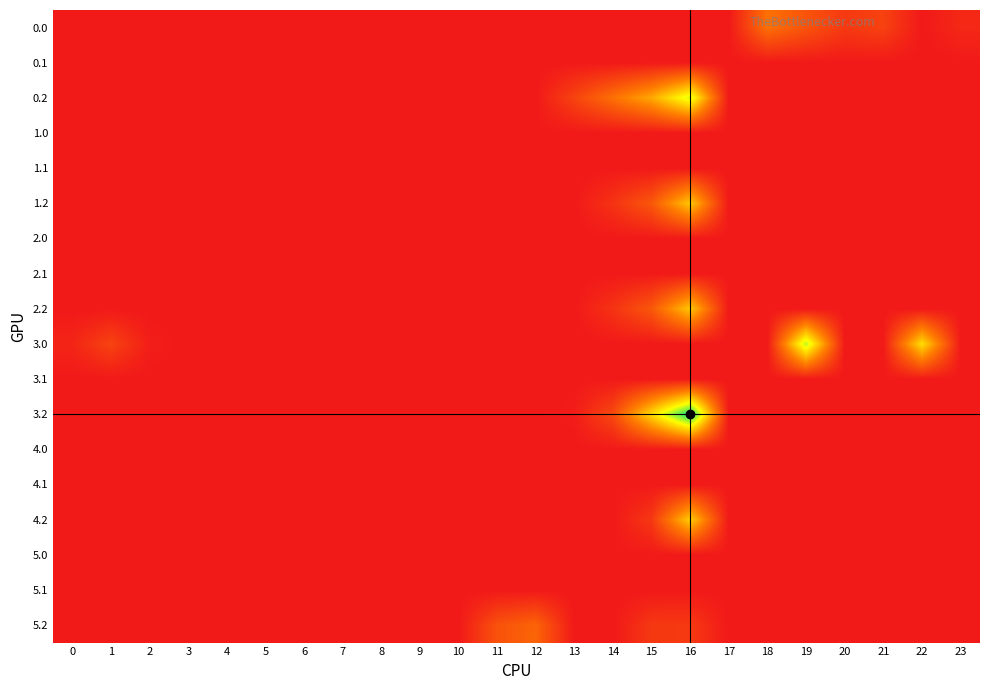

Reading left to right, what are all the values shown in this chart?

0.0: 0=0.0	1=0.0	2=0.0	3=0.0	4=0.0	5=0.0	6=0.0	7=0.0	8=0.0	9=0.0	10=0.0	11=0.0	12=0.0	13=0.0	14=0.0	15=0.0	16=0.0	17=0.0	18=91.7	19=61.5	20=33.9	21=42.4	22=0.0	23=16.3
0.1: 0=0.0	1=0.0	2=0.0	3=0.0	4=0.0	5=0.0	6=0.0	7=0.0	8=0.0	9=0.0	10=0.0	11=0.0	12=0.0	13=0.0	14=0.0	15=0.0	16=0.0	17=0.0	18=0.0	19=0.0	20=0.0	21=0.0	22=0.0	23=0.0
0.2: 0=0.0	1=0.0	2=0.0	3=0.0	4=0.0	5=0.0	6=0.0	7=0.0	8=0.0	9=0.0	10=0.0	11=0.0	12=0.0	13=44.4	14=91.4	15=142.7	16=231.6	17=0.0	18=0.0	19=0.0	20=0.0	21=0.0	22=0.0	23=0.0
1.0: 0=0.0	1=0.0	2=0.0	3=0.0	4=0.0	5=0.0	6=0.0	7=0.0	8=0.0	9=0.0	10=0.0	11=0.0	12=0.0	13=0.0	14=0.0	15=0.0	16=0.0	17=0.0	18=0.0	19=0.0	20=0.0	21=0.0	22=0.0	23=0.0
1.1: 0=0.0	1=0.0	2=0.0	3=0.0	4=0.0	5=0.0	6=0.0	7=0.0	8=0.0	9=0.0	10=0.0	11=0.0	12=0.0	13=0.0	14=0.0	15=0.0	16=0.0	17=0.0	18=0.0	19=0.0	20=0.0	21=0.0	22=0.0	23=0.0
1.2: 0=0.0	1=0.0	2=0.0	3=0.0	4=0.0	5=0.0	6=0.0	7=0.0	8=0.0	9=0.0	10=0.0	11=0.0	12=0.0	13=0.0	14=27.4	15=65.8	16=168.5	17=0.0	18=0.0	19=0.0	20=0.0	21=0.0	22=0.0	23=0.0
2.0: 0=0.0	1=0.0	2=0.0	3=0.0	4=0.0	5=0.0	6=0.0	7=0.0	8=0.0	9=0.0	10=0.0	11=0.0	12=0.0	13=0.0	14=0.0	15=0.0	16=0.0	17=0.0	18=0.0	19=0.0	20=0.0	21=0.0	22=0.0	23=0.0
2.1: 0=0.0	1=0.0	2=0.0	3=0.0	4=0.0	5=0.0	6=0.0	7=0.0	8=0.0	9=0.0	10=0.0	11=0.0	12=0.0	13=0.0	14=0.0	15=0.0	16=0.0	17=0.0	18=0.0	19=0.0	20=0.0	21=0.0	22=0.0	23=0.0
2.2: 0=0.0	1=0.0	2=0.0	3=0.0	4=0.0	5=0.0	6=0.0	7=0.0	8=0.0	9=0.0	10=0.0	11=0.0	12=0.0	13=0.0	14=27.4	15=65.8	16=168.5	17=0.0	18=0.0	19=0.0	20=0.0	21=0.0	22=0.0	23=0.0
3.0: 0=12.4	1=44.5	2=5.3	3=0.0	4=0.0	5=0.0	6=0.0	7=0.0	8=0.0	9=0.0	10=0.0	11=0.0	12=0.0	13=0.0	14=0.0	15=0.0	16=0.0	17=0.0	18=0.0	19=244.2	20=0.0	21=1.4	22=187.3	23=0.0
3.1: 0=0.0	1=0.0	2=0.0	3=0.0	4=0.0	5=0.0	6=0.0	7=0.0	8=0.0	9=0.0	10=0.0	11=0.0	12=0.0	13=0.0	14=0.0	15=0.0	16=0.0	17=0.0	18=0.0	19=0.0	20=0.0	21=0.0	22=0.0	23=0.0
3.2: 0=0.0	1=0.0	2=0.0	3=0.0	4=0.0	5=0.0	6=0.0	7=0.0	8=0.0	9=0.0	10=0.0	11=0.0	12=0.0	13=3.4	14=50.4	15=184.9	16=321.6	17=0.0	18=0.0	19=0.0	20=0.0	21=0.0	22=0.0	23=0.0
4.0: 0=0.0	1=0.0	2=0.0	3=0.0	4=0.0	5=0.0	6=0.0	7=0.0	8=0.0	9=0.0	10=0.0	11=0.0	12=0.0	13=0.0	14=0.0	15=0.0	16=0.0	17=0.0	18=0.0	19=0.0	20=0.0	21=0.0	22=0.0	23=0.0
4.1: 0=0.0	1=0.0	2=0.0	3=0.0	4=0.0	5=0.0	6=0.0	7=0.0	8=0.0	9=0.0	10=0.0	11=0.0	12=0.0	13=0.0	14=0.0	15=0.0	16=0.0	17=0.0	18=0.0	19=0.0	20=0.0	21=0.0	22=0.0	23=0.0
4.2: 0=0.0	1=0.0	2=0.0	3=0.0	4=0.0	5=0.0	6=0.0	7=0.0	8=0.0	9=0.0	10=0.0	11=0.0	12=0.0	13=0.0	14=0.0	15=32.8	16=173.0	17=0.0	18=0.0	19=0.0	20=0.0	21=0.0	22=0.0	23=0.0
5.0: 0=0.0	1=0.0	2=0.0	3=0.0	4=0.0	5=0.0	6=0.0	7=0.0	8=0.0	9=0.0	10=0.0	11=0.0	12=0.0	13=0.0	14=0.0	15=0.0	16=0.0	17=0.0	18=0.0	19=0.0	20=0.0	21=0.0	22=0.0	23=0.0
5.1: 0=0.0	1=0.0	2=0.0	3=0.0	4=0.0	5=0.0	6=0.0	7=0.0	8=0.0	9=0.0	10=0.0	11=0.0	12=0.0	13=0.0	14=0.0	15=0.0	16=0.0	17=0.0	18=0.0	19=0.0	20=0.0	21=0.0	22=0.0	23=0.0
5.2: 0=0.0	1=0.0	2=0.0	3=0.0	4=0.0	5=0.0	6=0.0	7=0.0	8=0.0	9=0.0	10=0.0	11=59.6	12=79.7	13=0.0	14=0.0	15=32.8	16=33.6	17=0.0	18=0.0	19=0.0	20=0.0	21=0.0	22=0.0	23=0.0